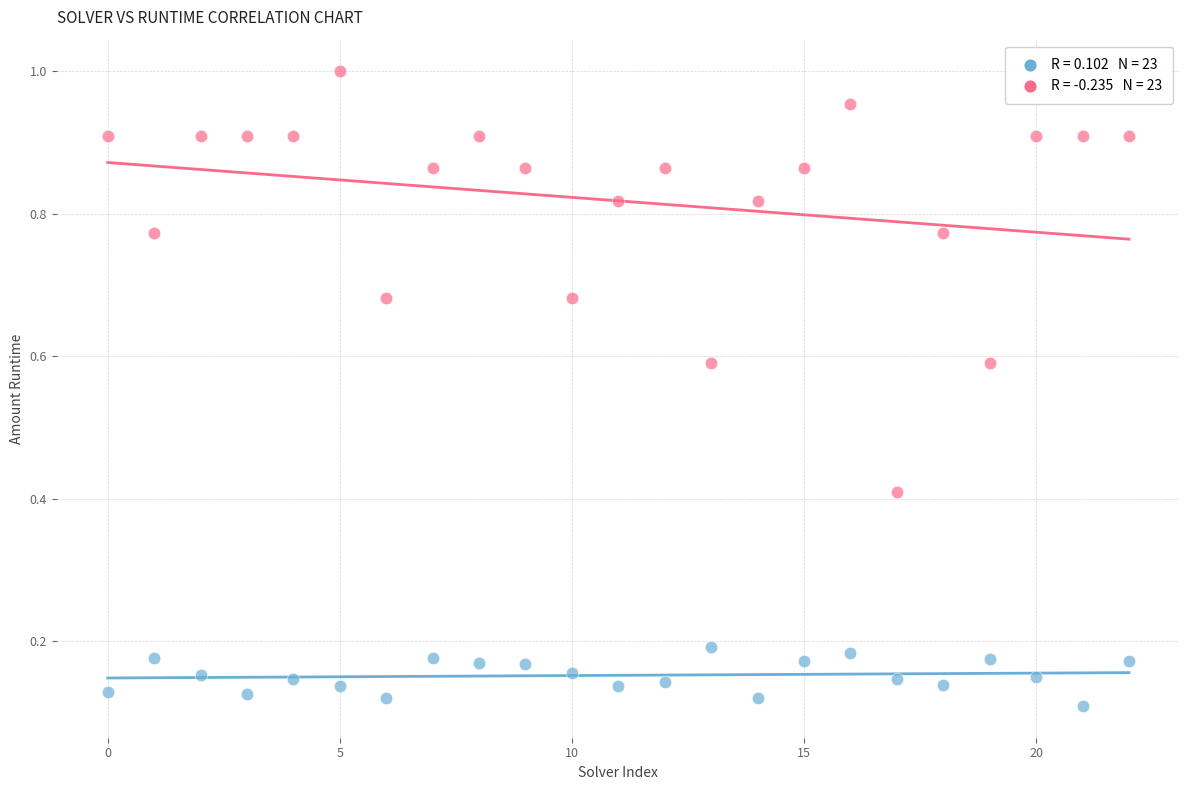

How many points are shown in the scatter plot?

46